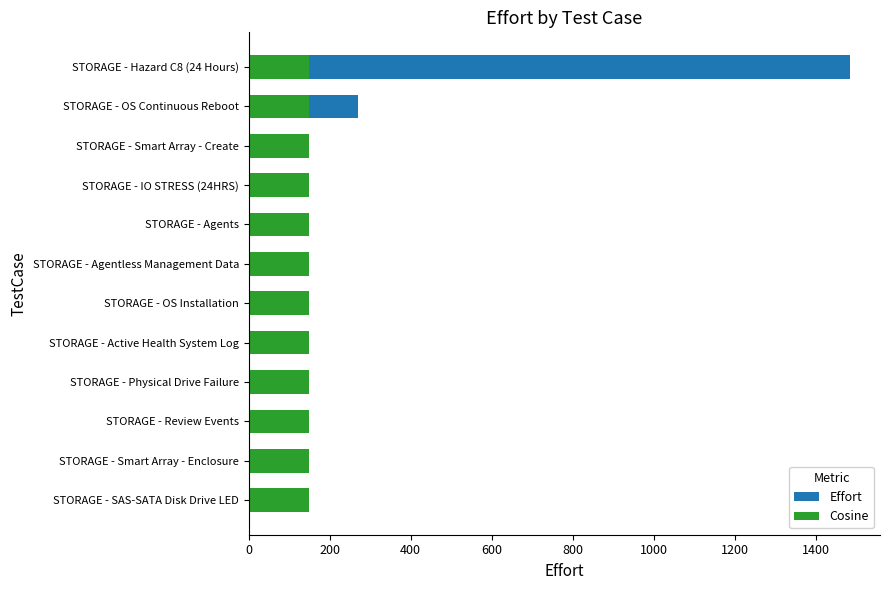

How many groups of bars are there?

12